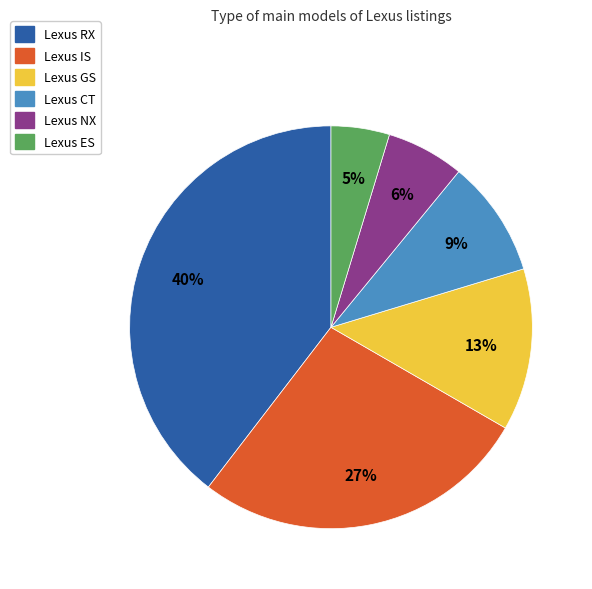

Which category has the biggest portion of the pie?

Lexus RX